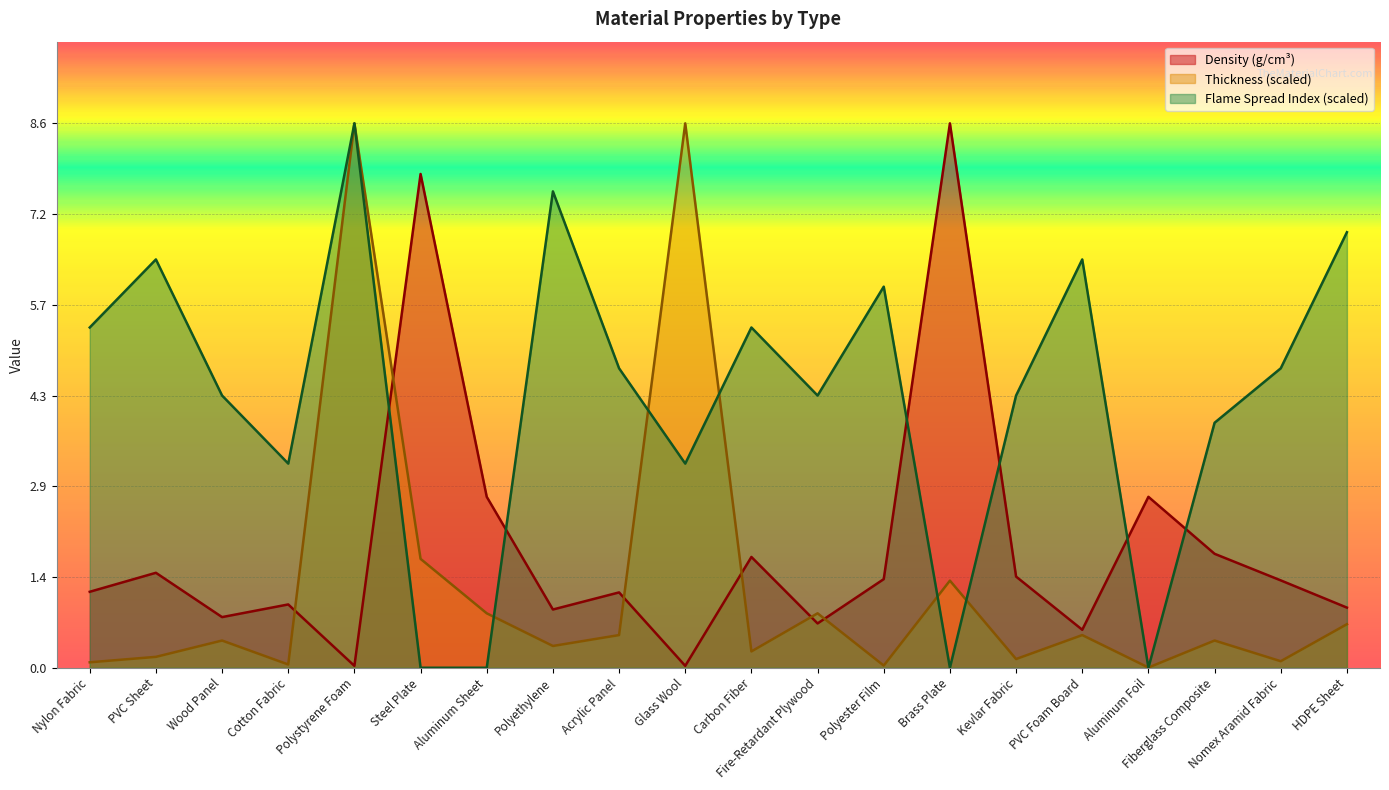

Is the value of Flame Spread Index at Polystyrene Foam greater than the value of Density (g/cm³) at Nomex Aramid Fabric?

Yes